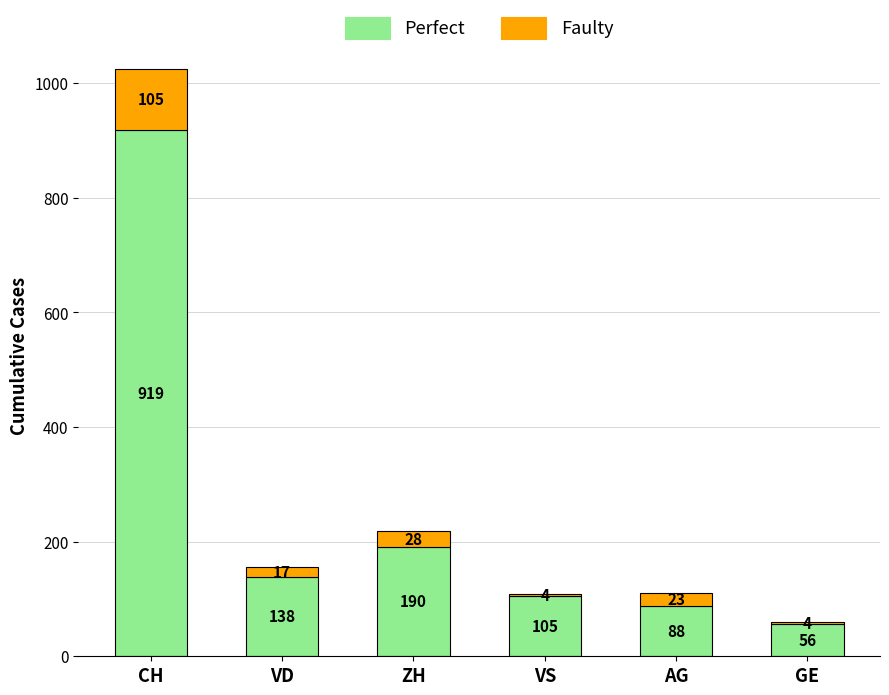

Count the number of data series in this chart.

2